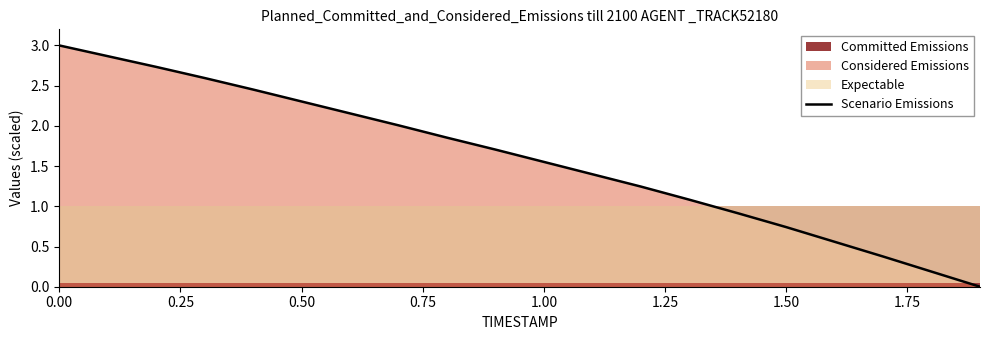

Is it true that Scenario Emissions equals 0.4 at 1.50?

False